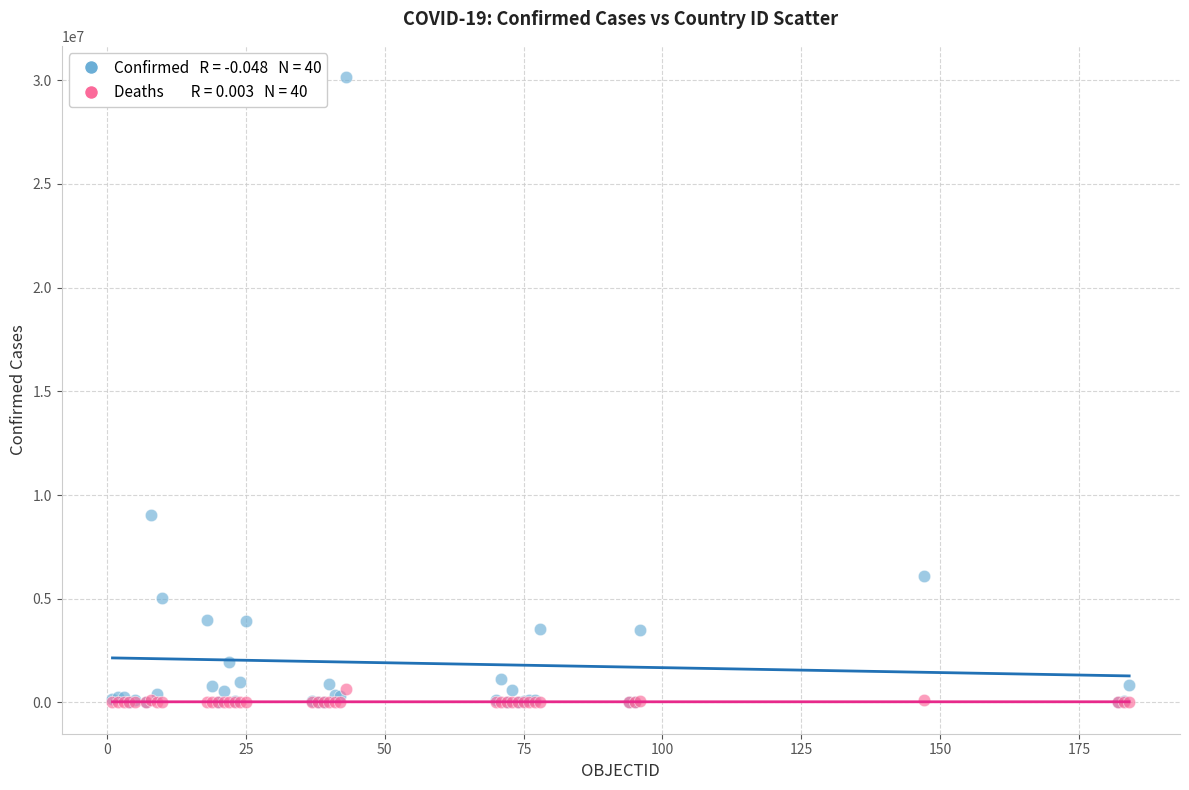

Across all series, what Y value is closest to 15073391?

9052083